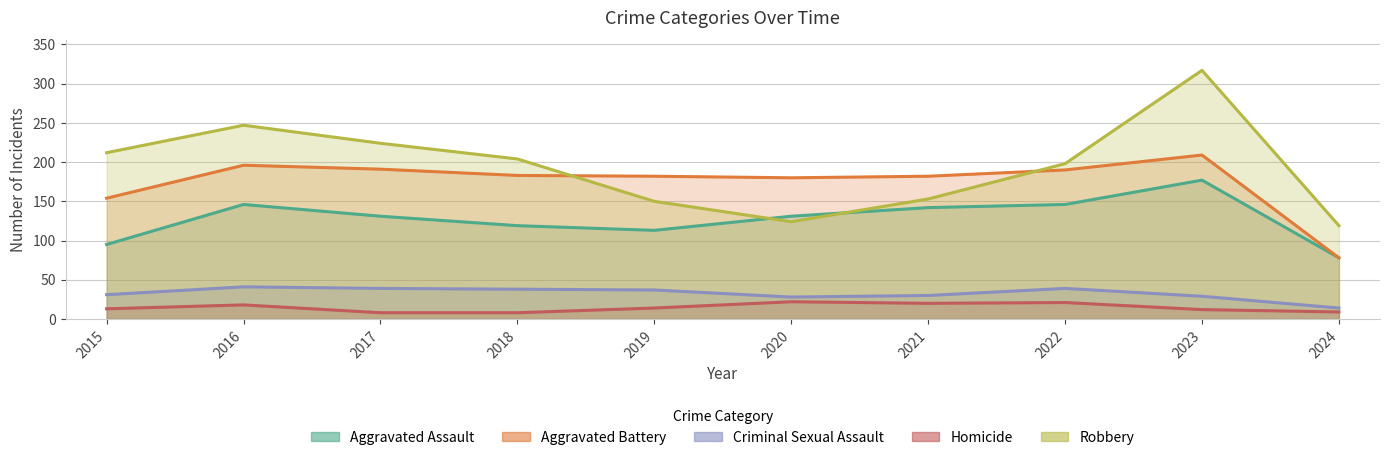

What is the minimum value shown in the chart?

8